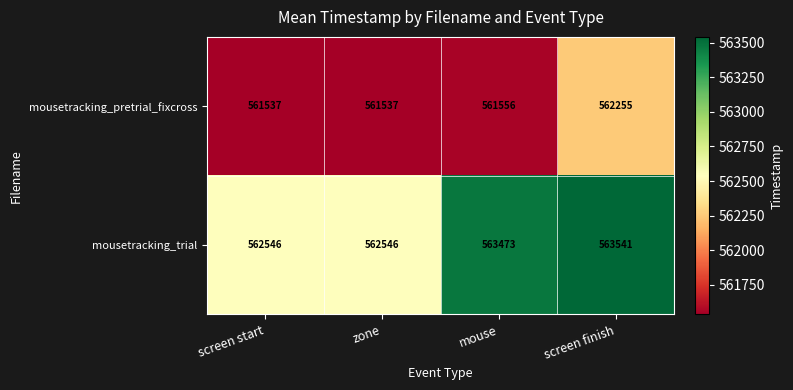

At how many categories does at least one series exceed 562018?

4